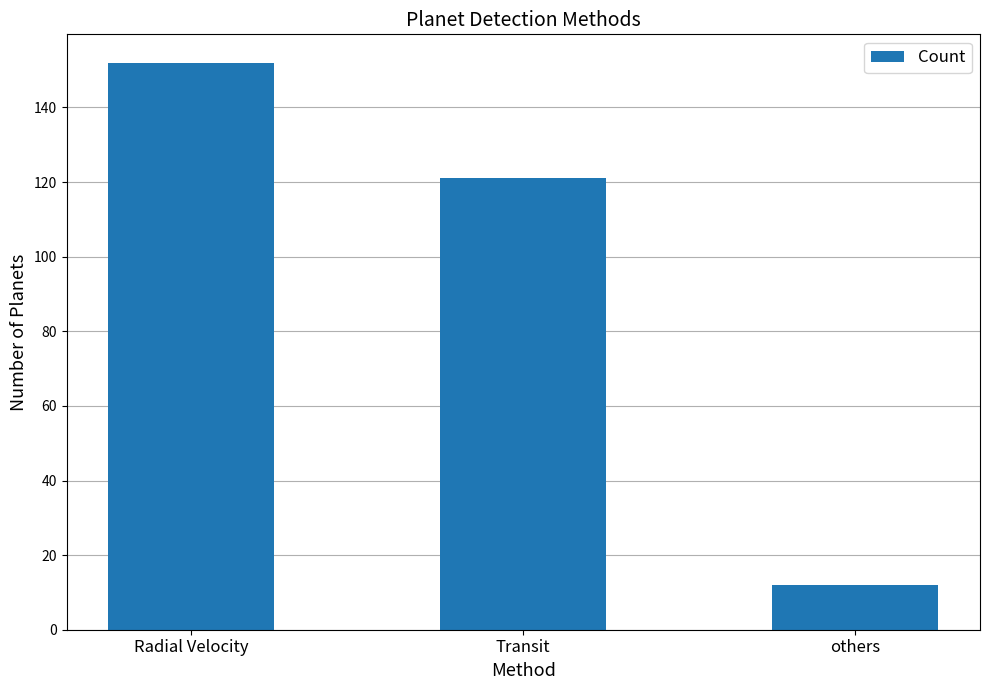

Count the number of data series in this chart.

1